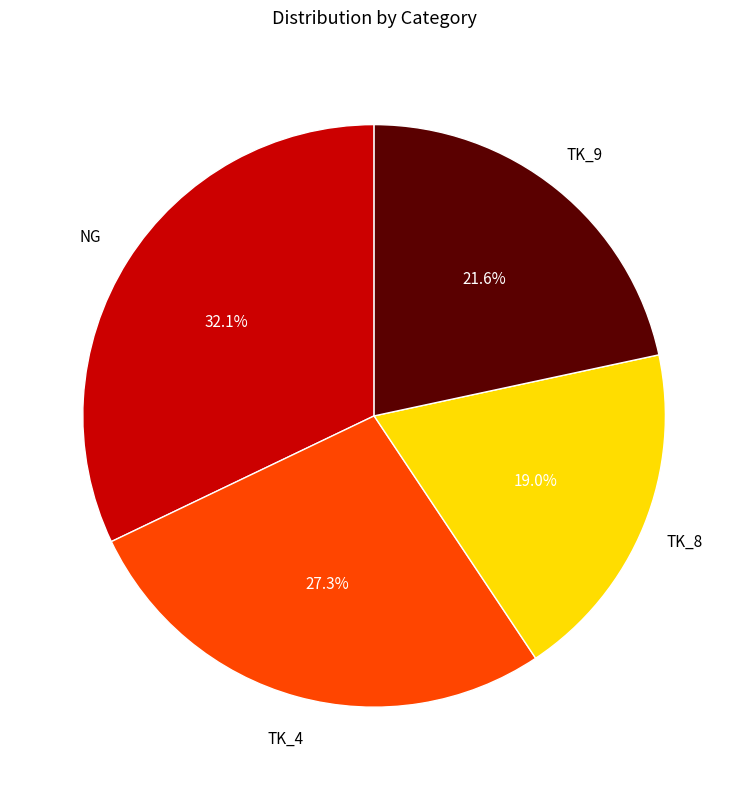

Is there a majority slice in this chart?

No